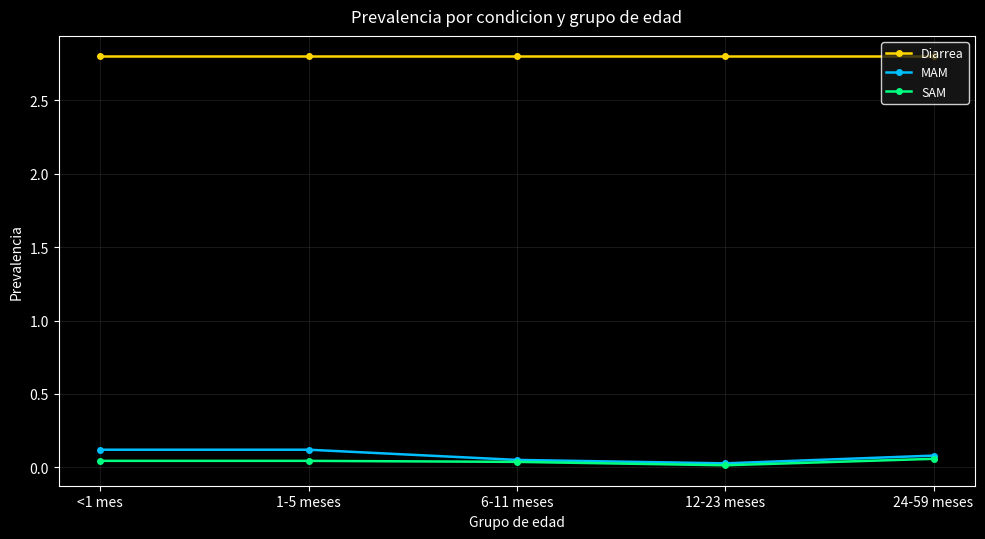

At how many categories does at least one series exceed 2?

5